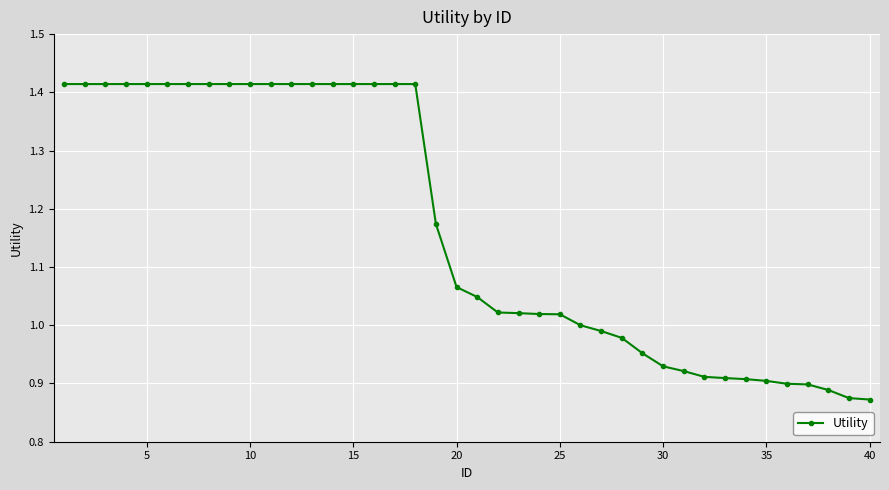

What is the sum of all values?

46.7